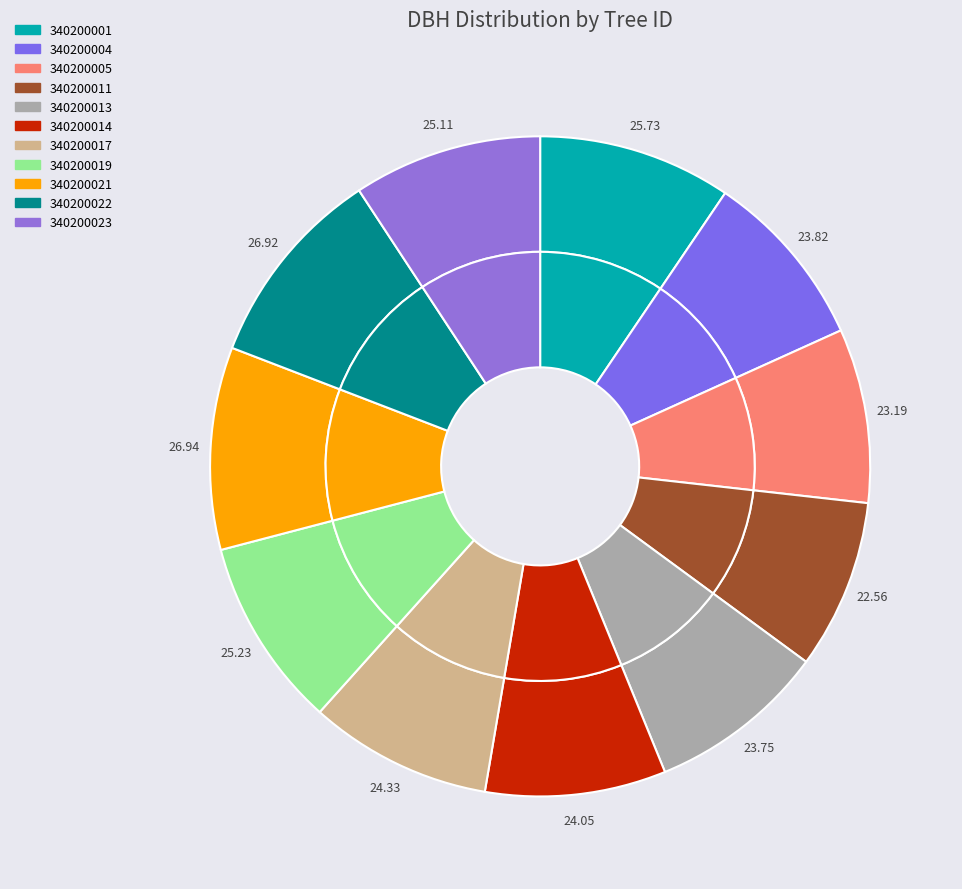

To the nearest percent, what is the combined percentage of 340200022 and 340200014?

19%